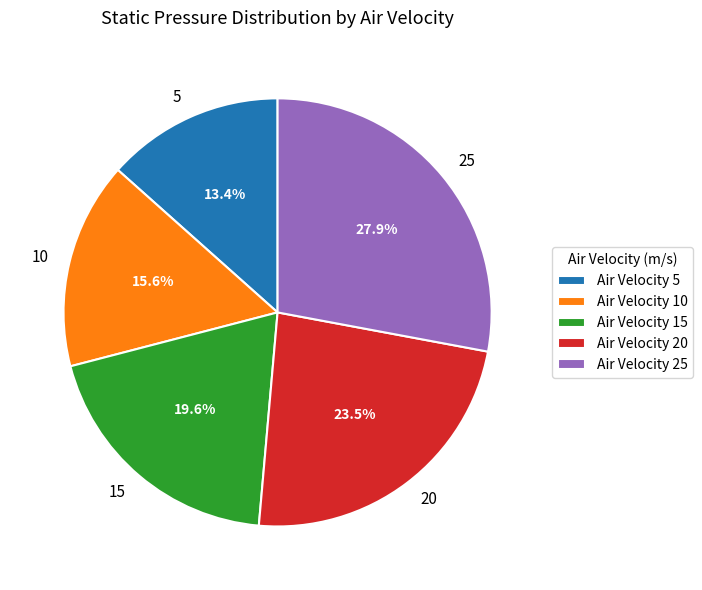

The 25 slice represents 28% of the pie. True or false?

True